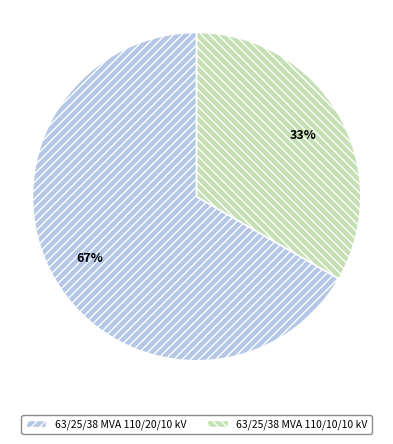

To the nearest percent, what is the average slice percentage?

50%